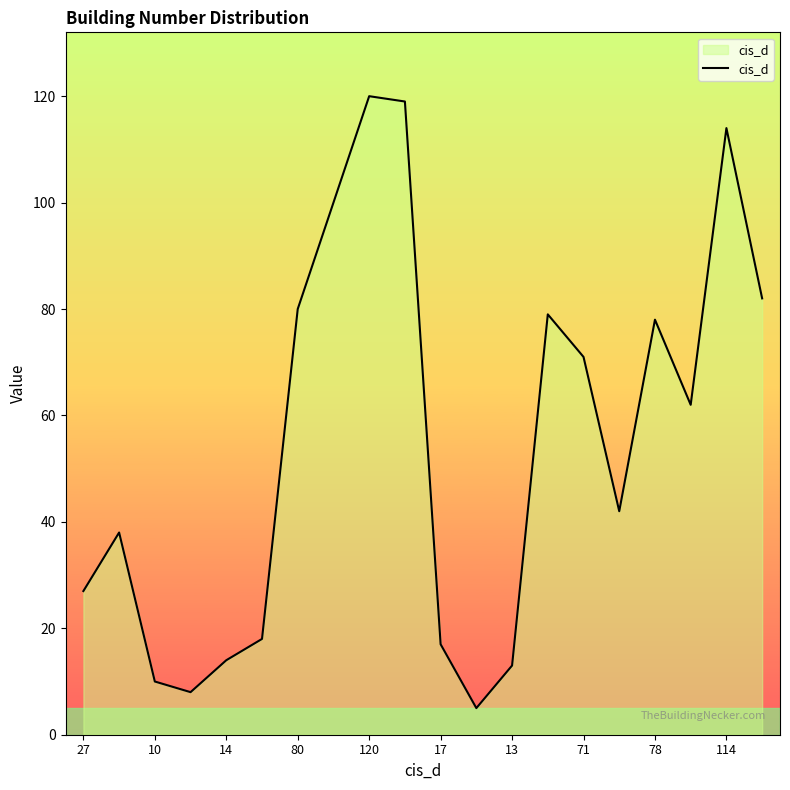

Count the number of data series in this chart.

1